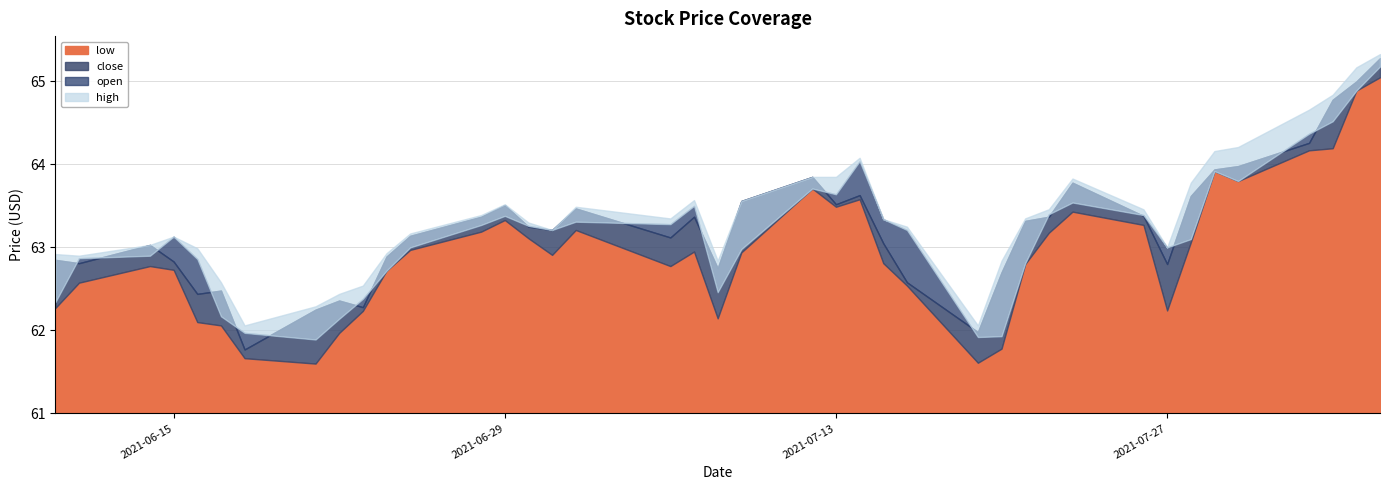

How many interior local peaks does the low series have?

8